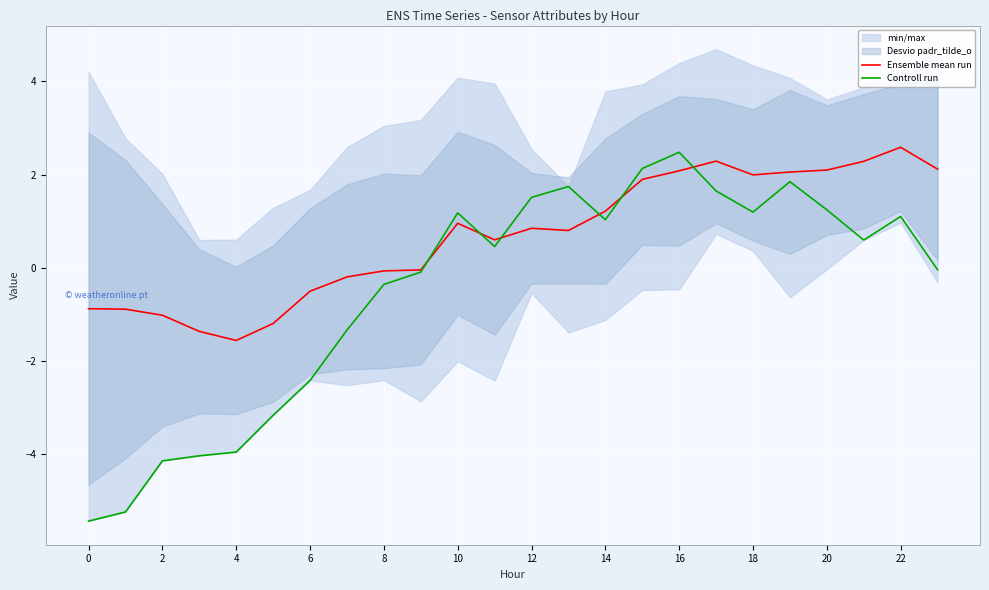

What is the minimum value shown in the chart?

-5.4